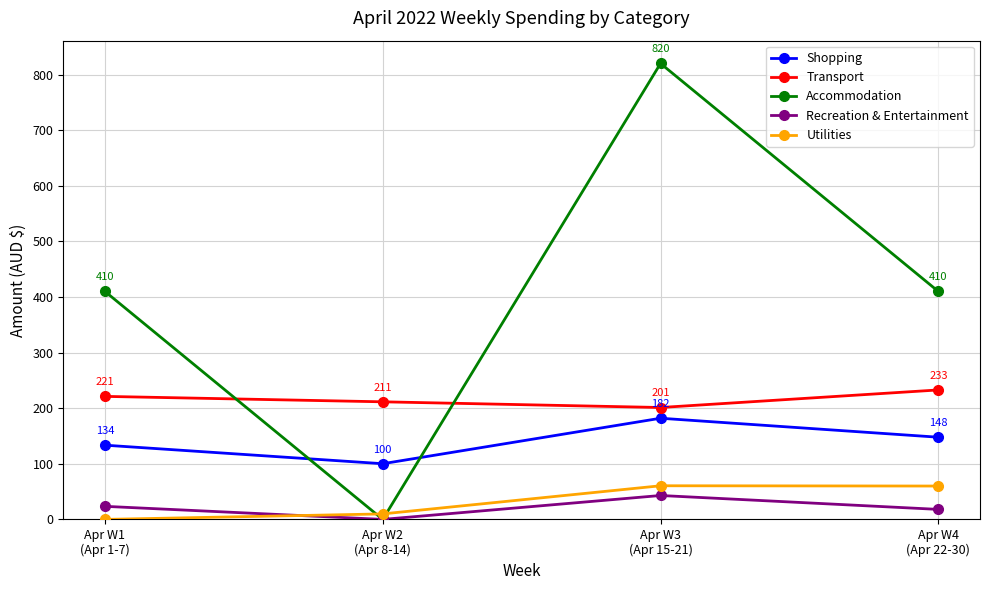

The value of Accommodation at Apr W4
(Apr 22-30) is 680.4. True or false?

False